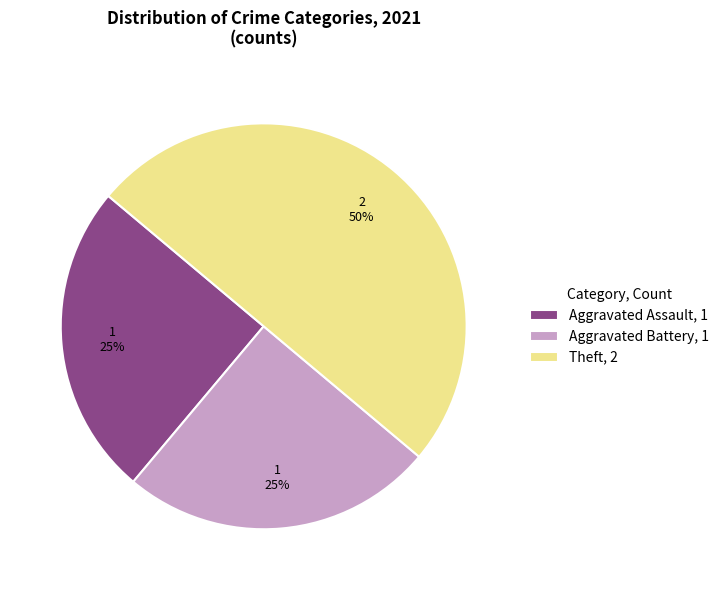

How many slices are in this pie chart?

3